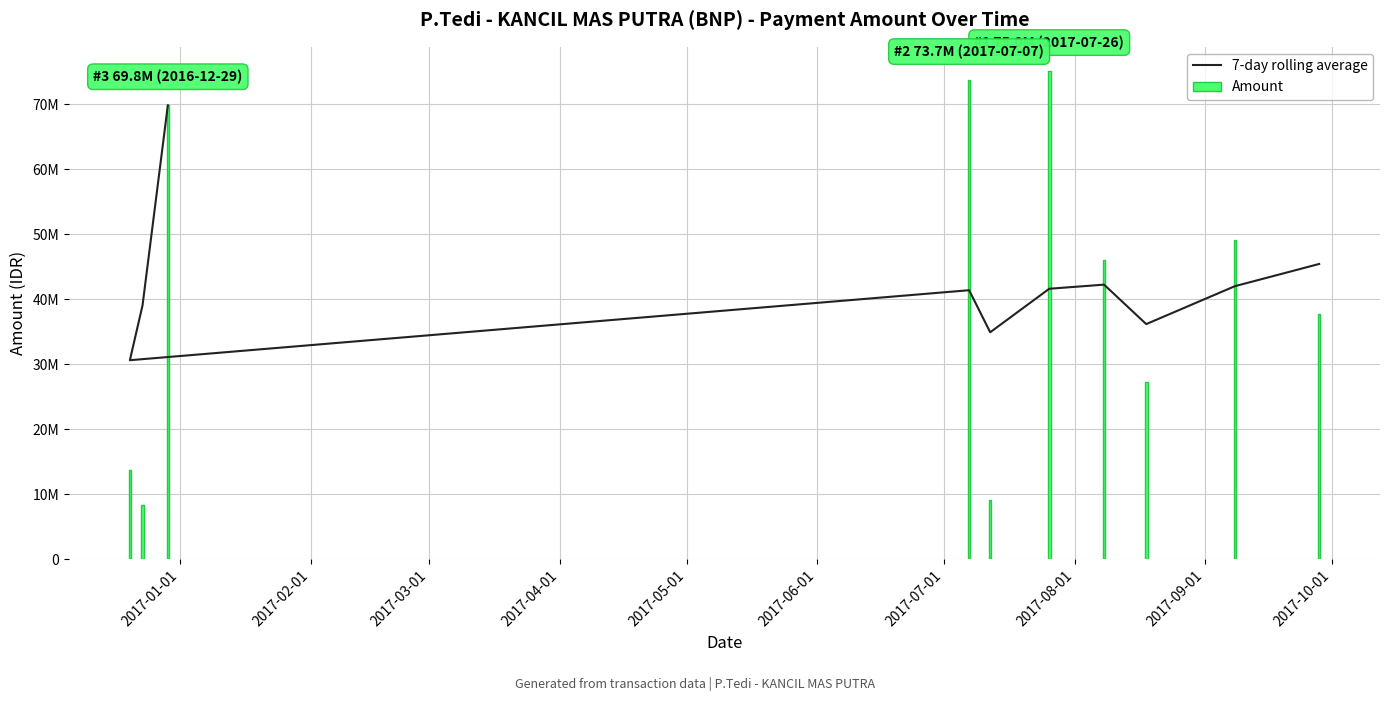

How many data points in Amount are above 46025000?

4